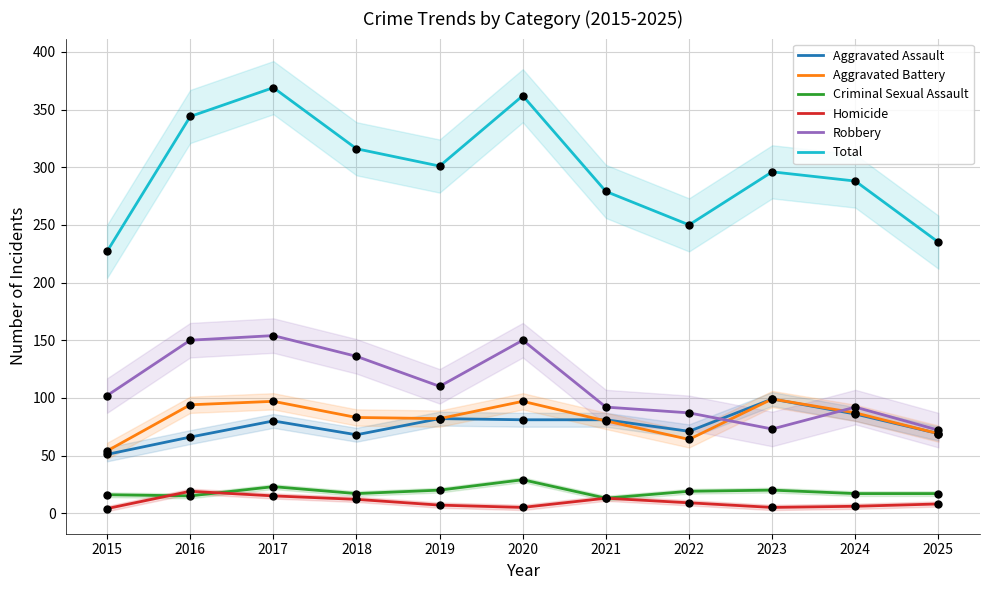

Which series has the largest Y range (max minus min)?

Total